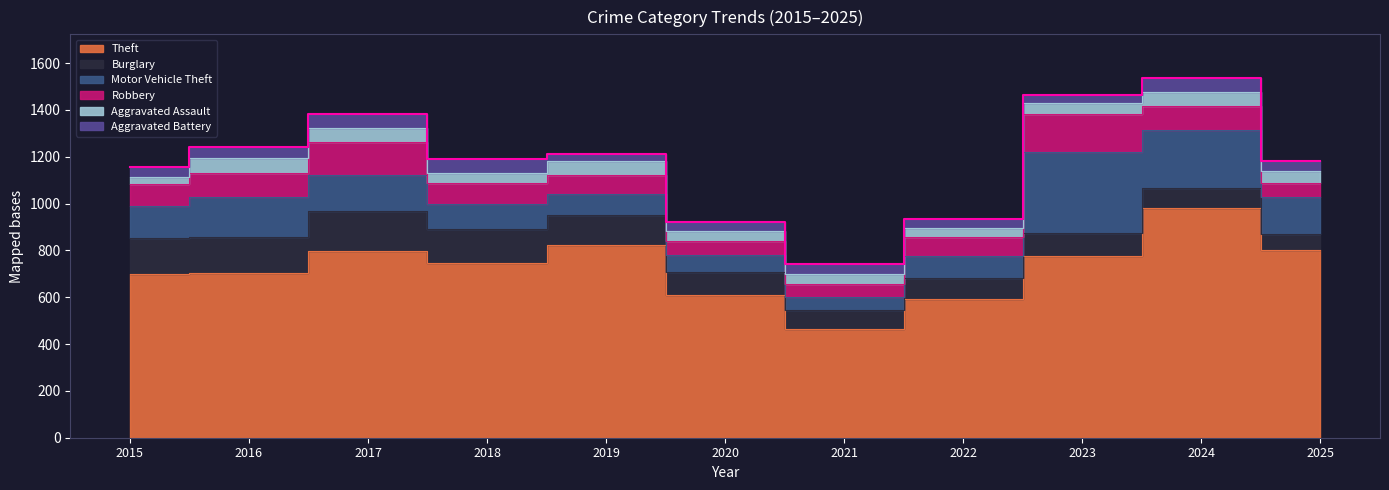

The Aggravated Assault series shows 17 at 2019. True or false?

False